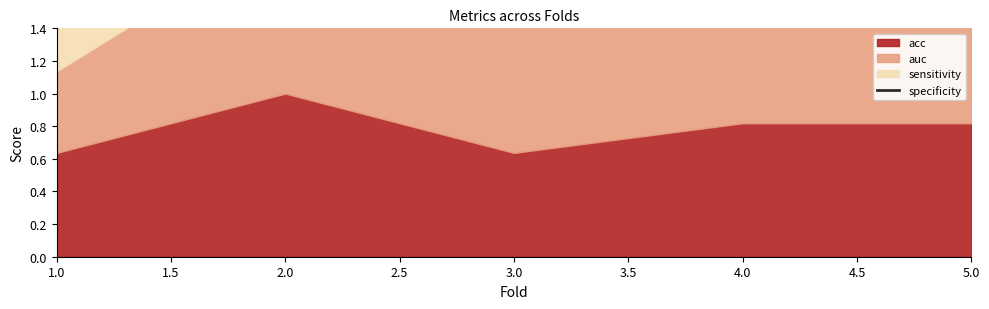

How many lines are shown in the chart?

1